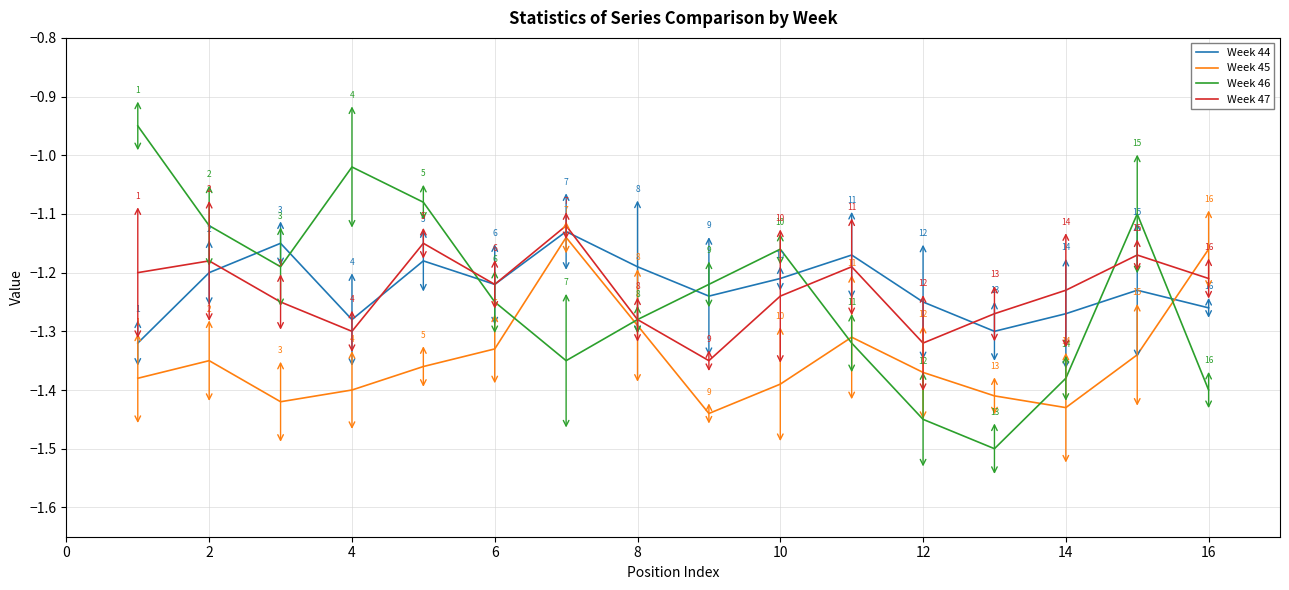

How many categories are shown in the chart?

16